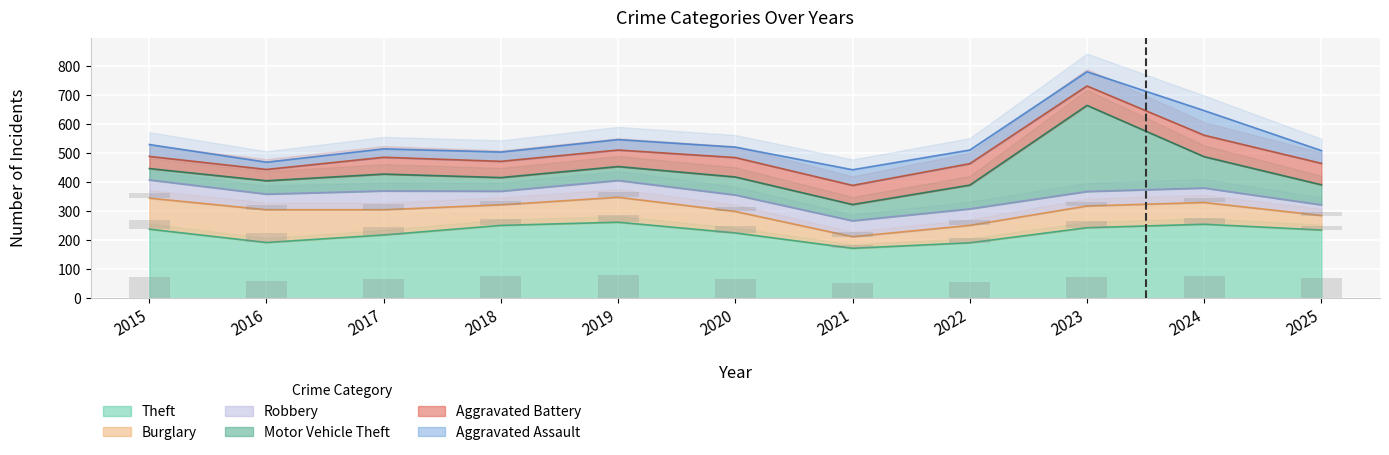

What is the value of the Robbery bar at the 1st from the left?

18.9